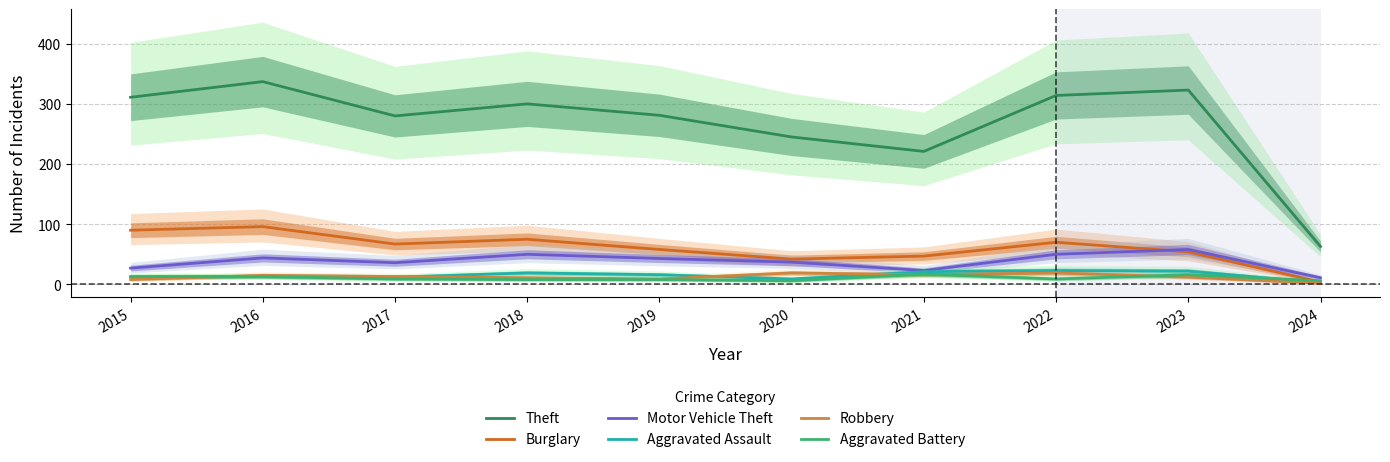

What is the total value across all series at 2018?

463